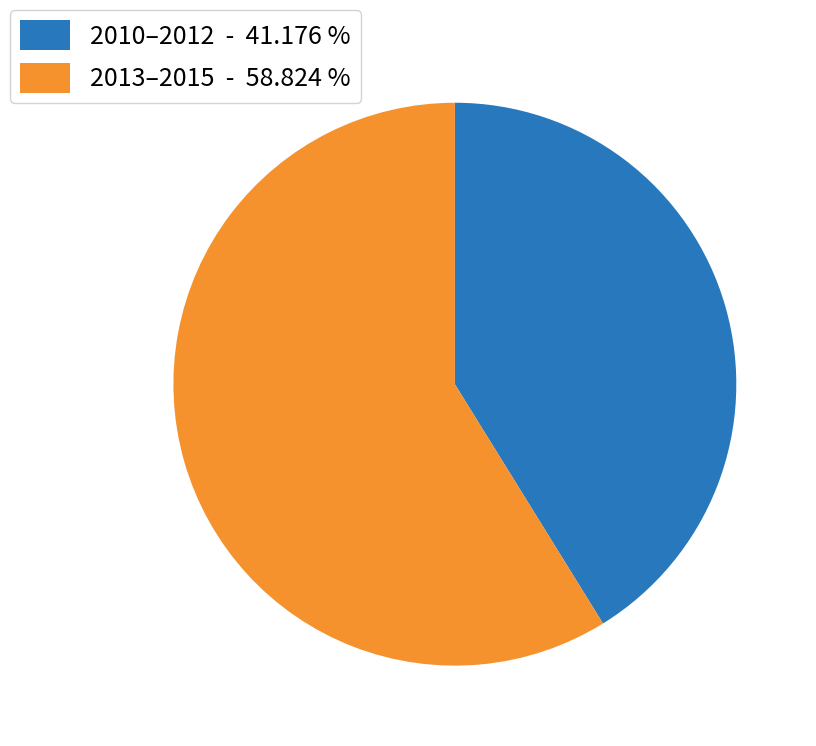

Count the number of slices in the pie.

2